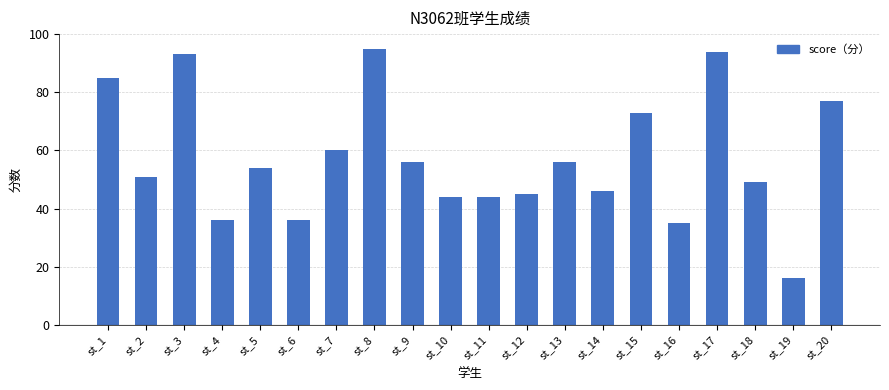

How many values are below 54?

10